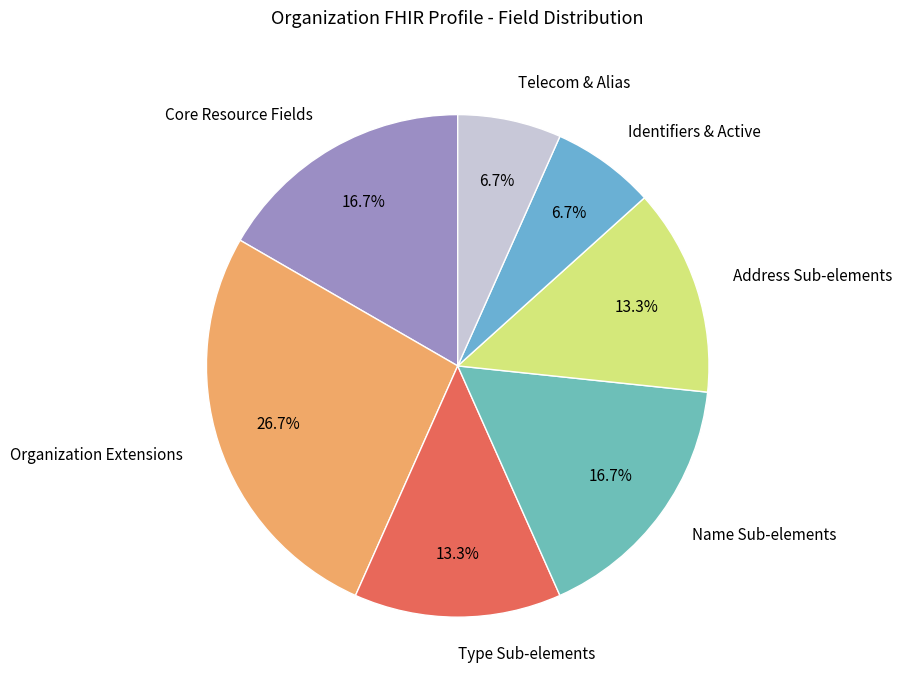

How many segments does this pie chart have?

7